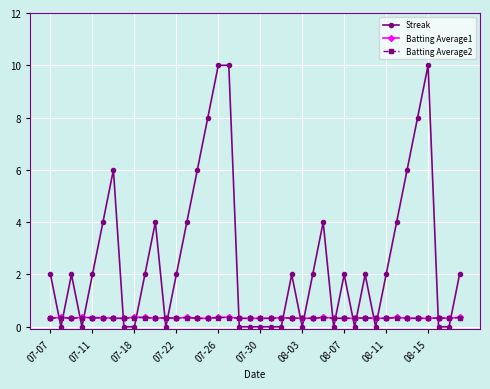

How many data points does each series have?

40